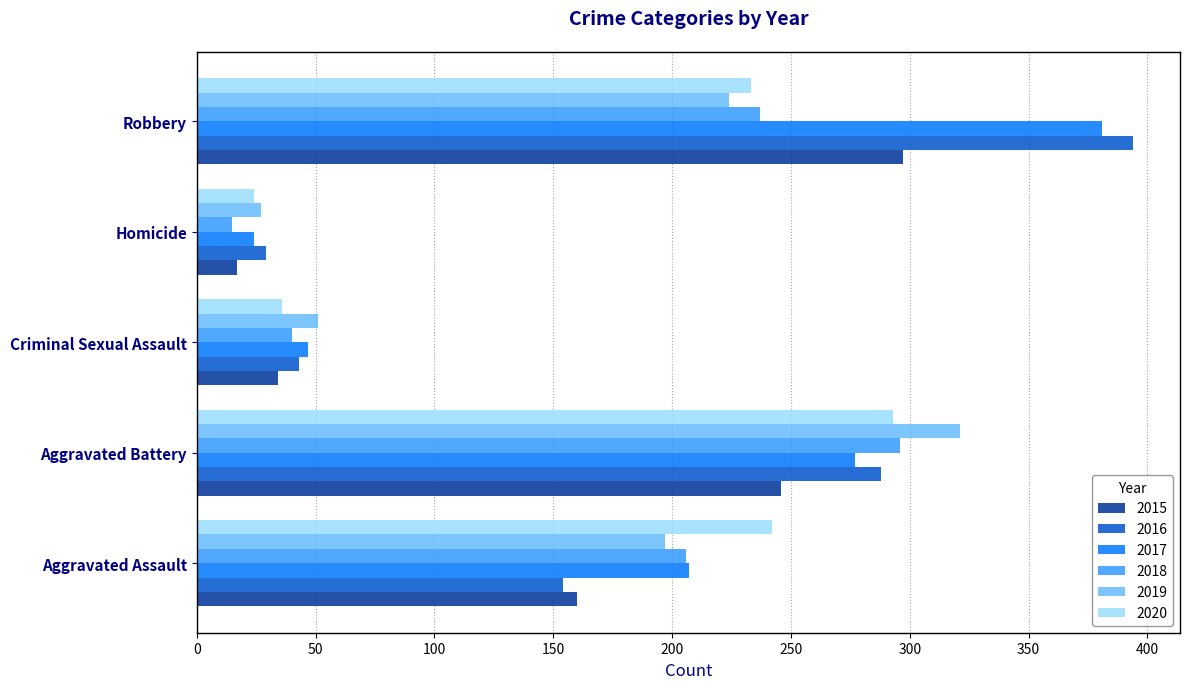

Between Aggravated Battery and Homicide, which series saw the biggest shift?

2019